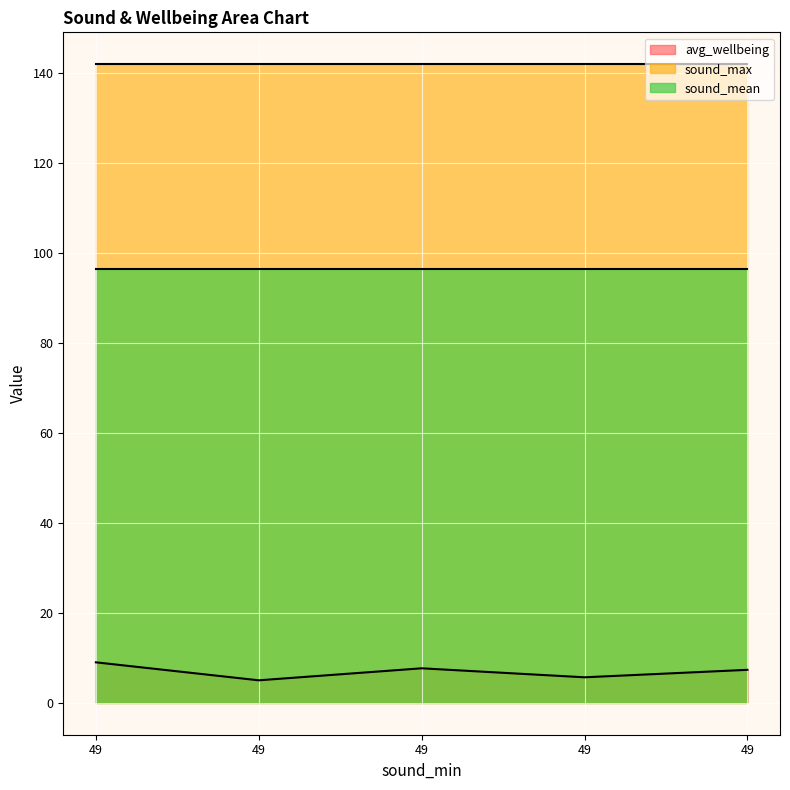

What are all the series names shown in the legend?

avg_wellbeing, sound_max, sound_mean